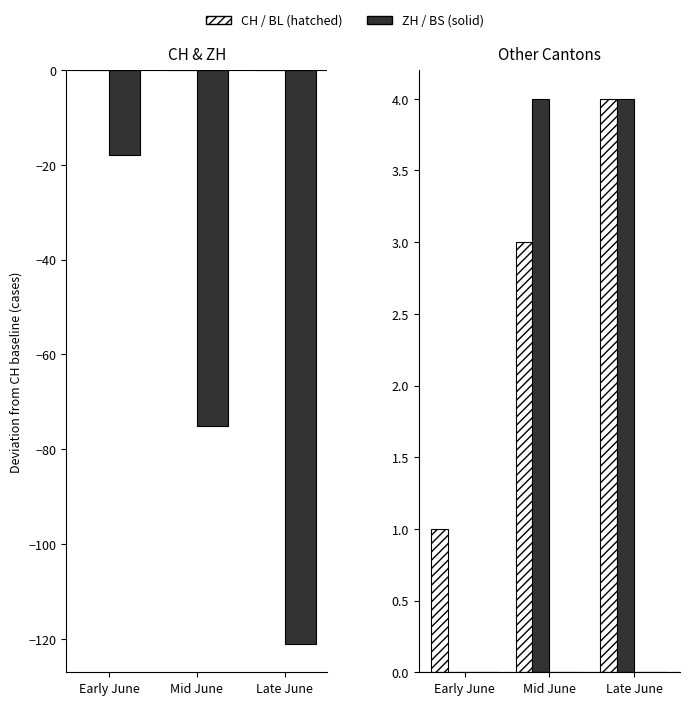

What is the total value across all series at Early June?

-17